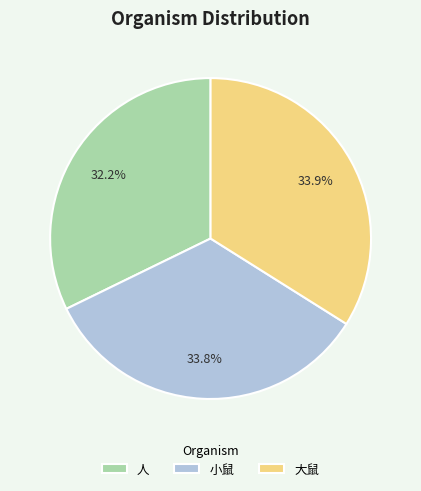

Is it true that 人 is 32% of the pie?

True